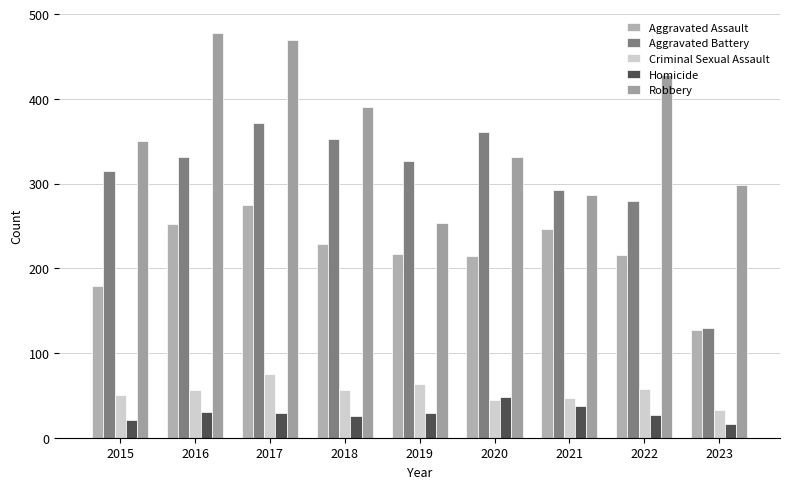

List the series in order of their peak value, highest first.

Robbery, Aggravated Battery, Aggravated Assault, Criminal Sexual Assault, Homicide